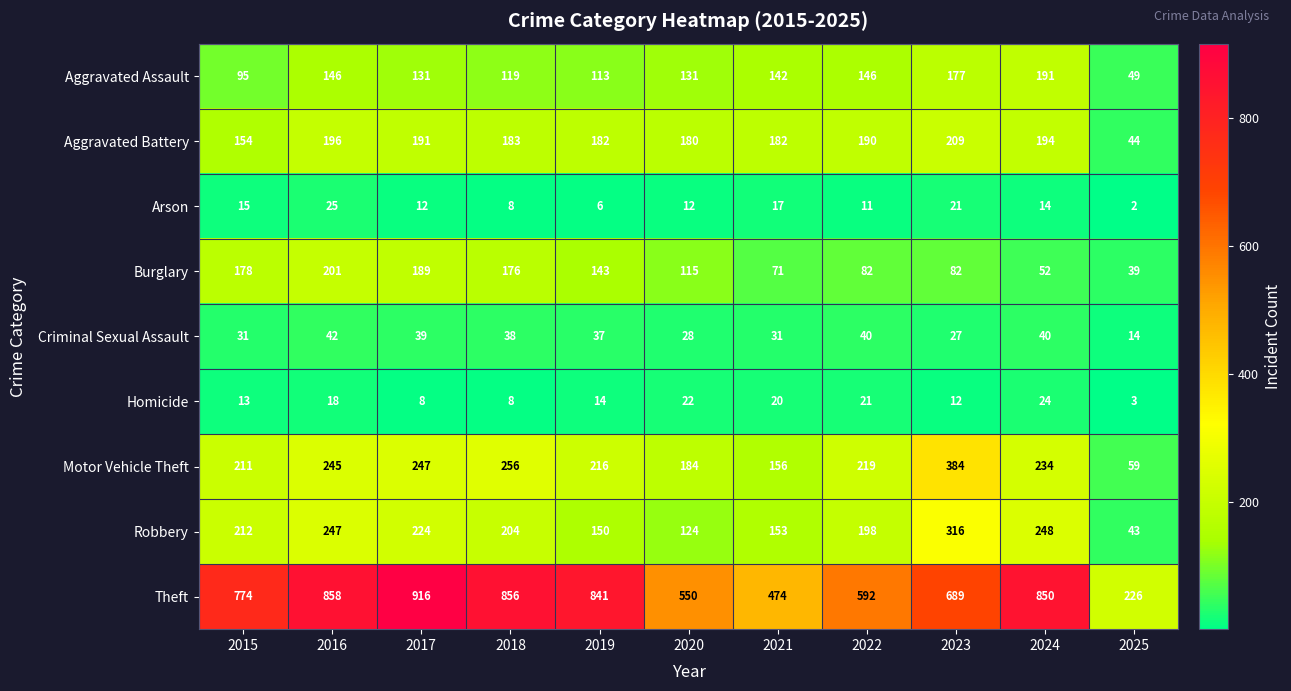

What is the spread (max minus min) of values at 2015?

761